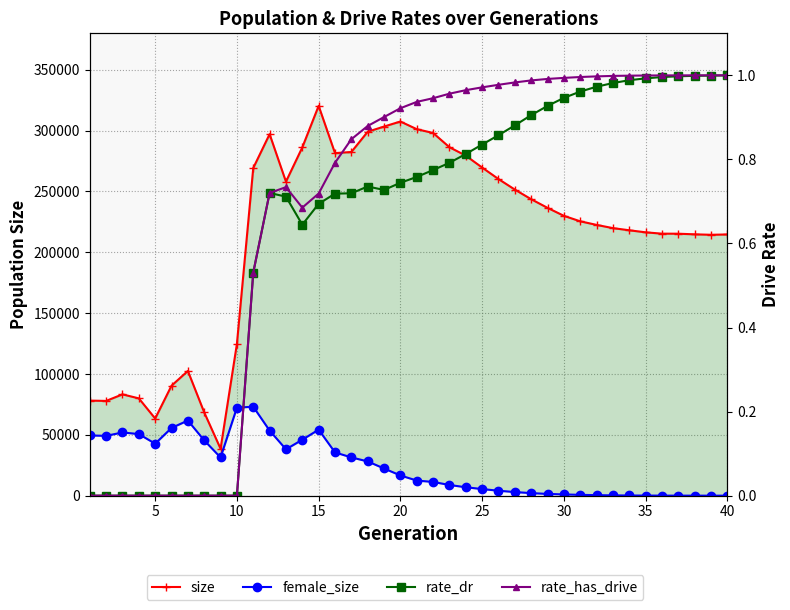

True or false: female_size and size intersect in this chart.

False